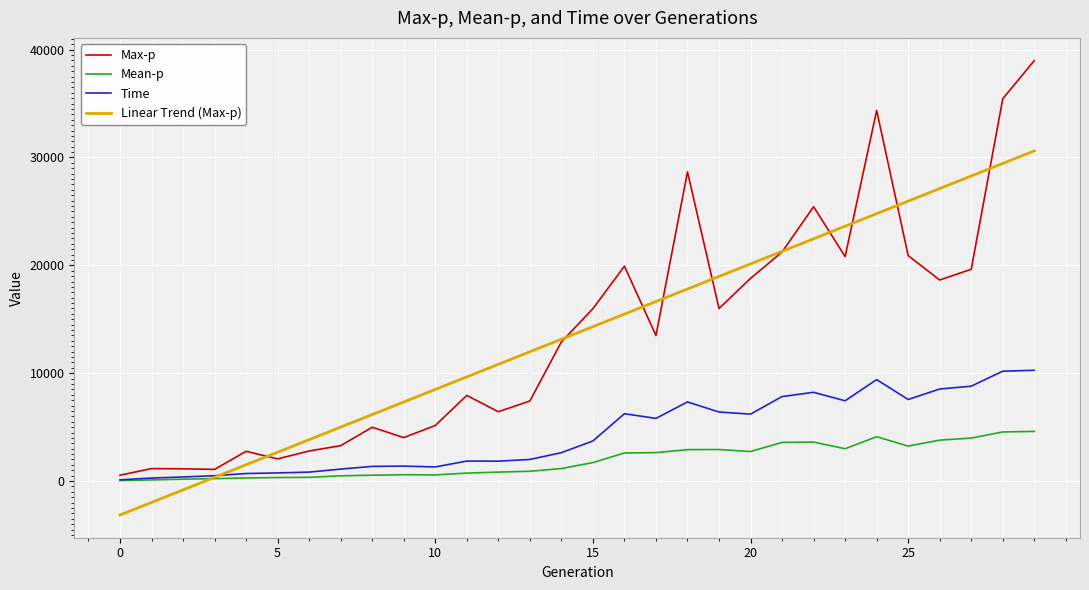

Which series has the largest range (max minus min)?

Max-p